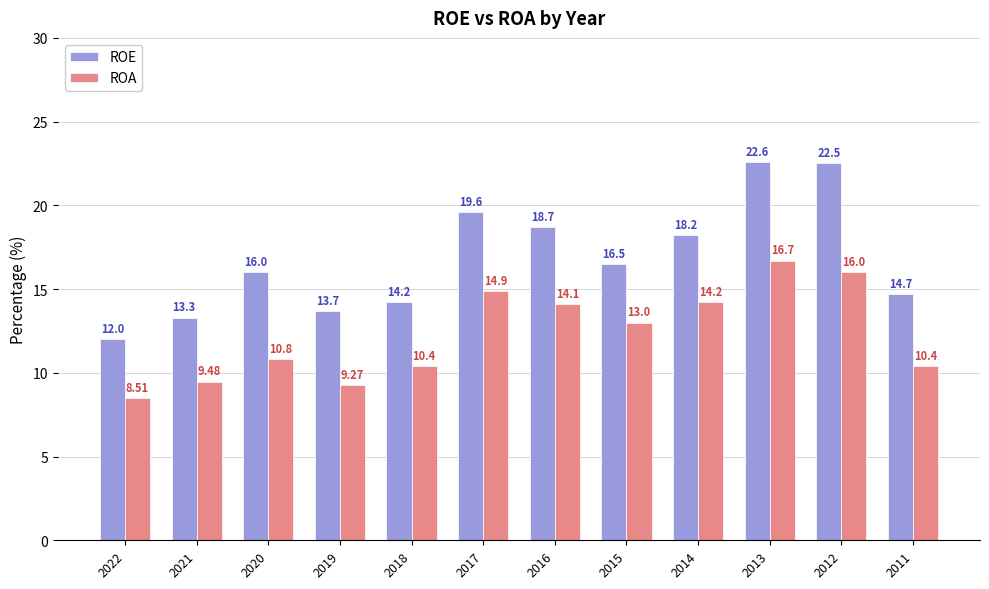

Rank the series by their maximum value, from highest to lowest.

ROE, ROA